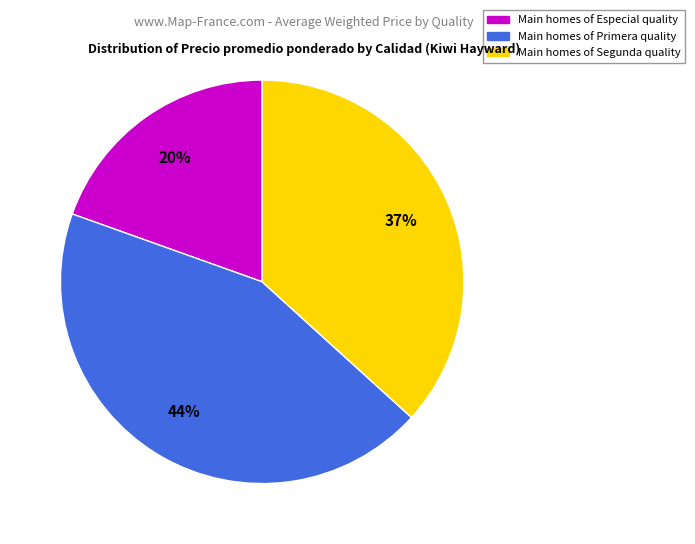

To the nearest percent, what is the average slice percentage?

33%